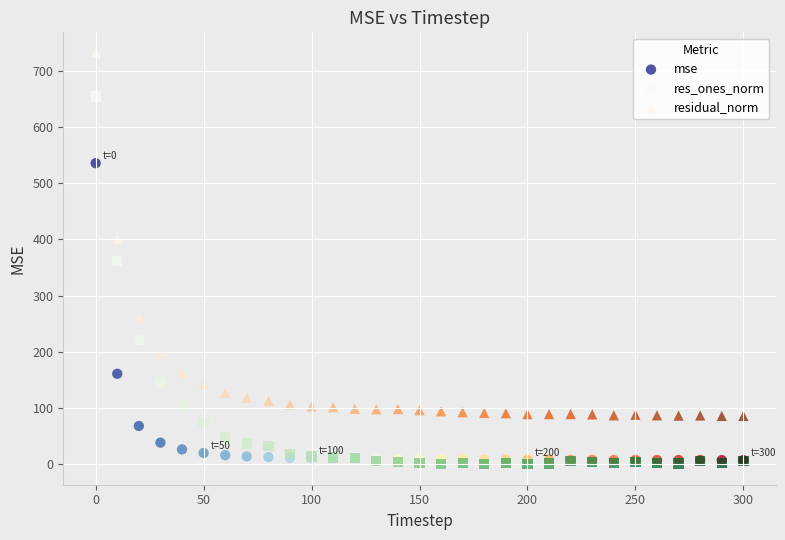

In the mse series, what Y value is closest to 271?

161.0